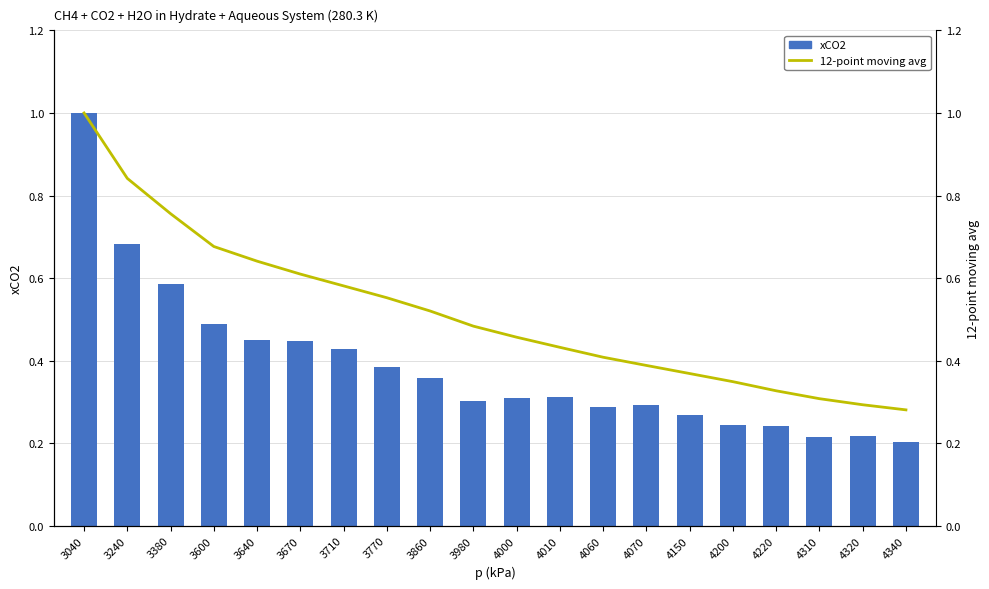

The value of xCO2 at 3380 is 0.3. True or false?

False